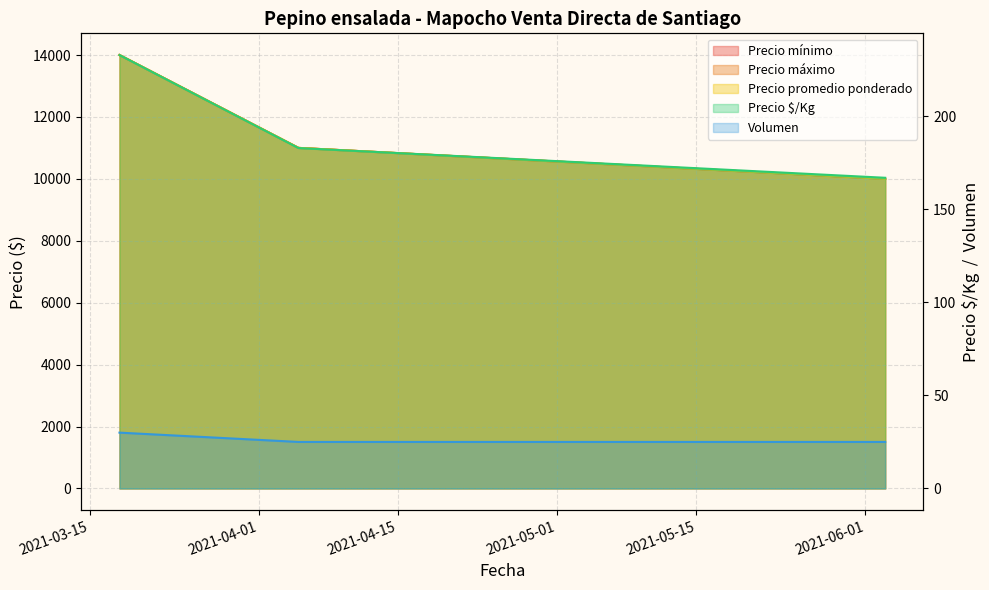

What is the value of the Precio promedio ponderado point at the 2nd from the left?

11000